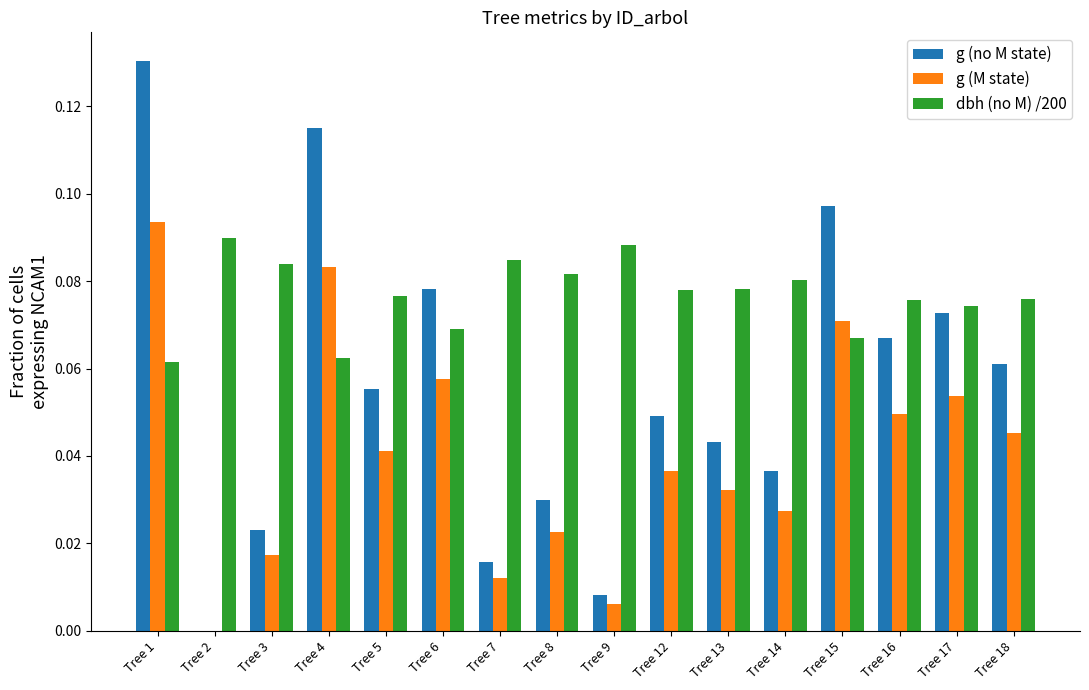

Is it true that dbh (no M) /200 equals 0.0 at Tree 17?

False